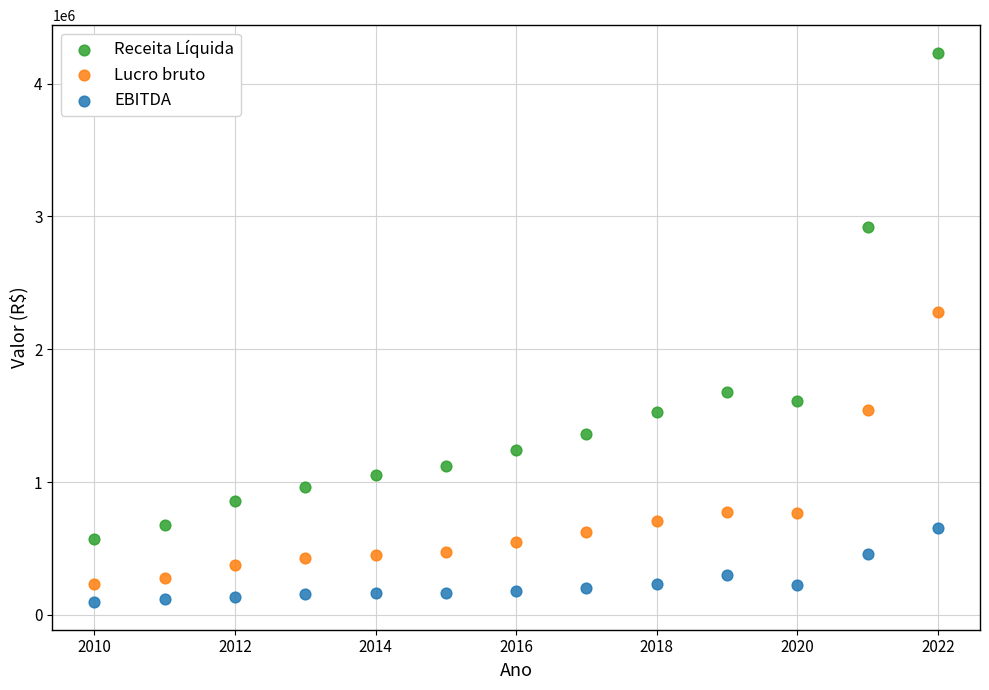

Which series reaches the minimum Y coordinate?

EBITDA